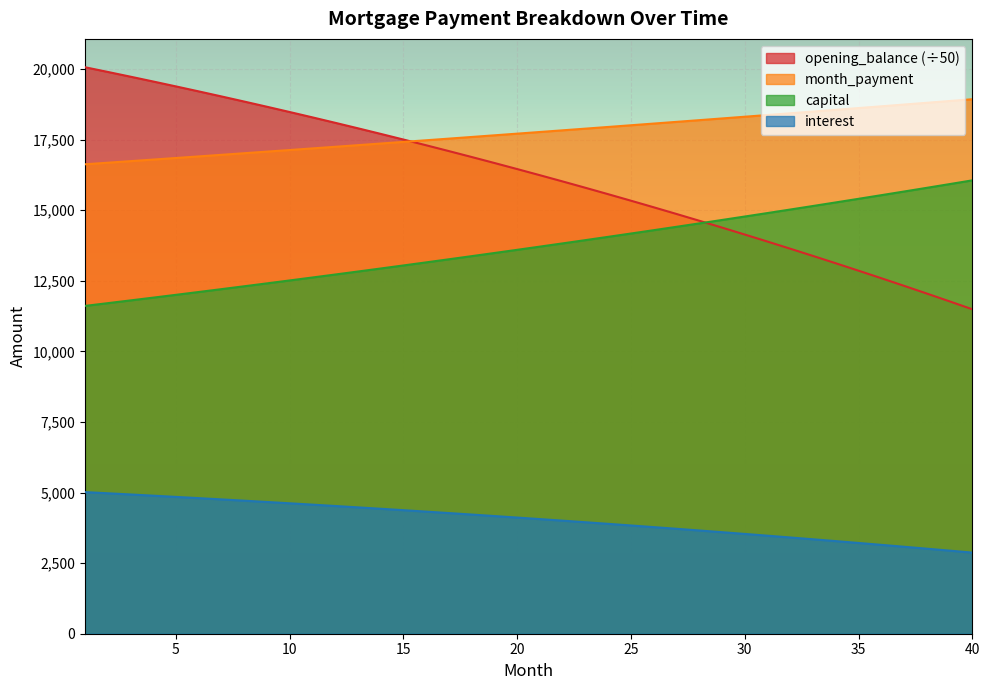

Which series has the largest total across all categories?

month_payment